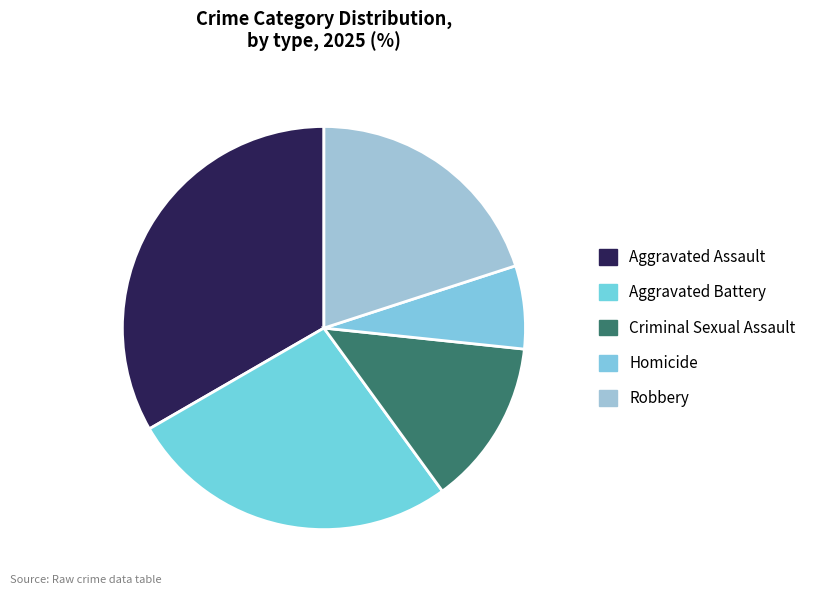

Does any single category account for the majority?

No